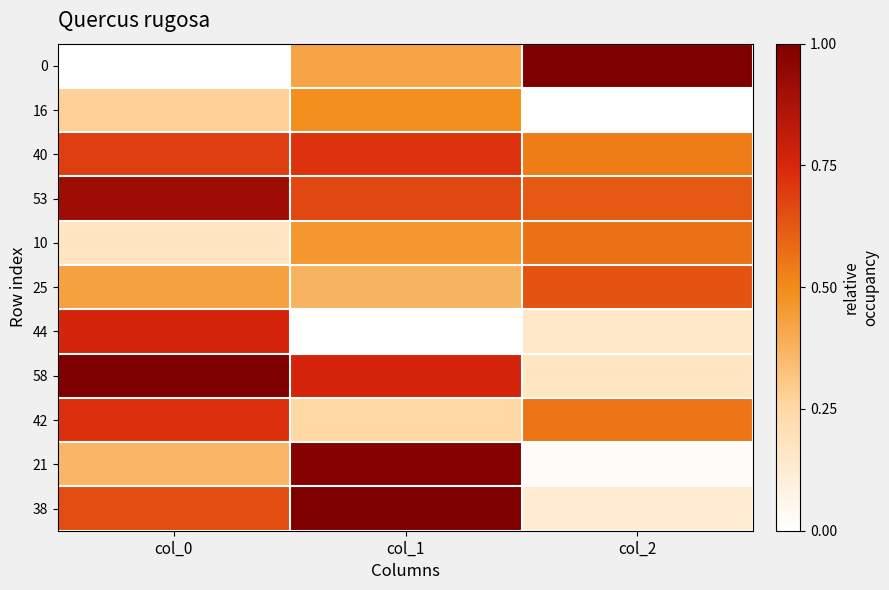

Which has a higher value, col_2 or col_1?

col_2